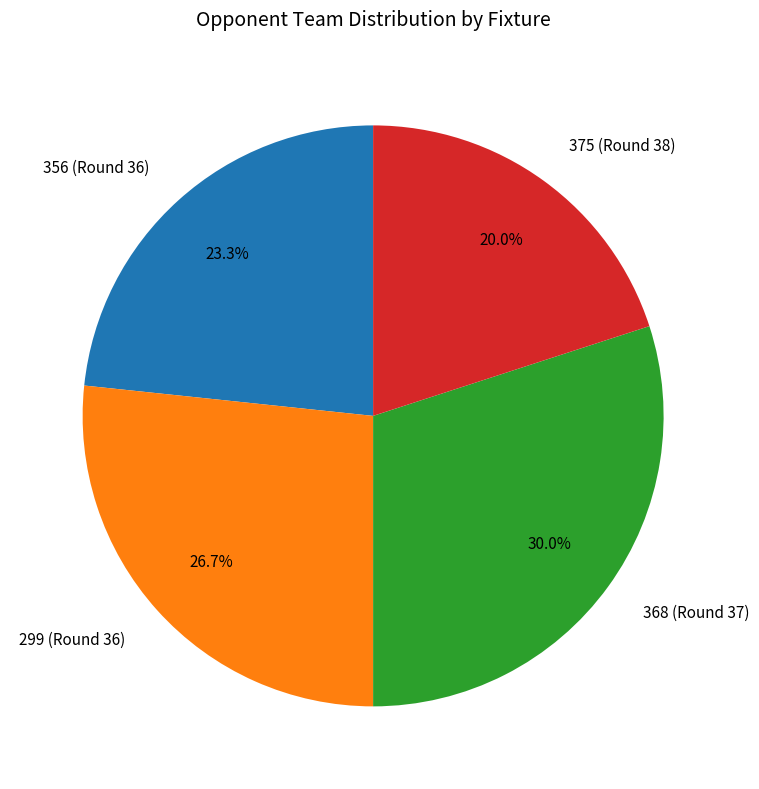

Which category has the biggest portion of the pie?

368 (Round 37)